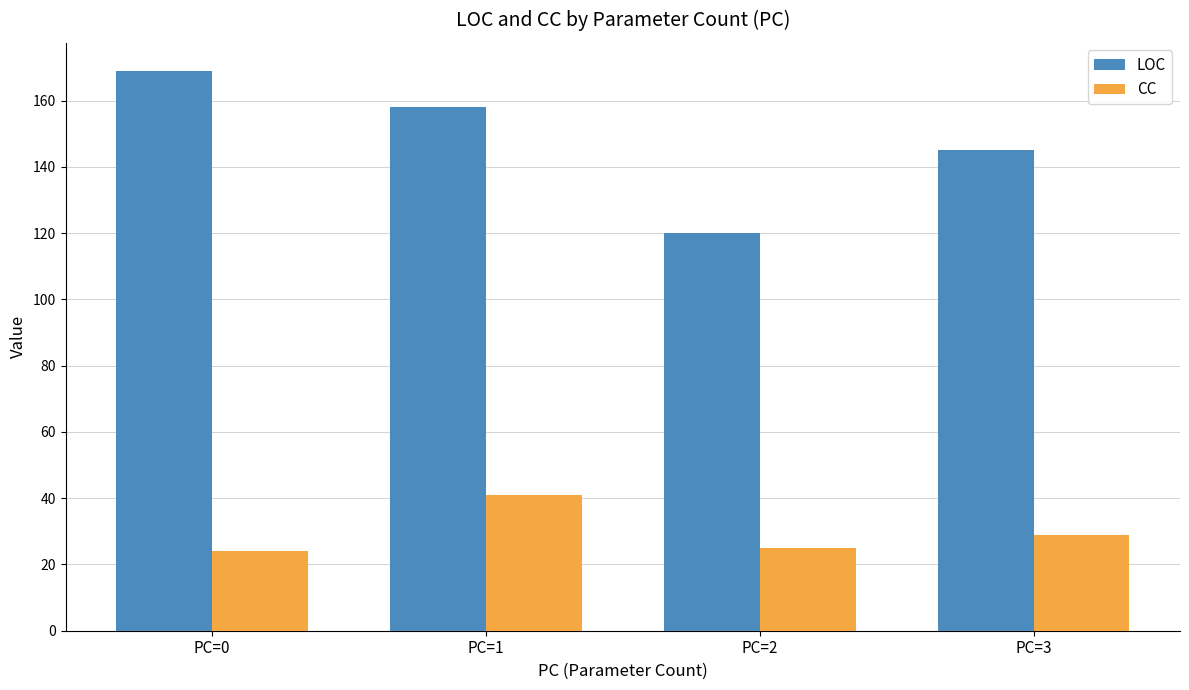

Read the LOC value at PC=2.

120